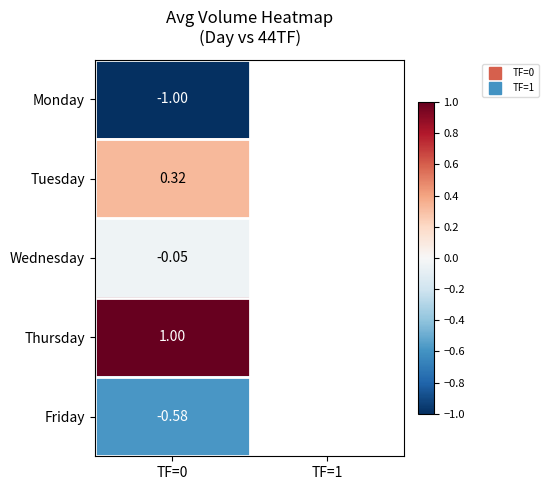

What is the spread (max minus min) of values at TF=0?

2.0